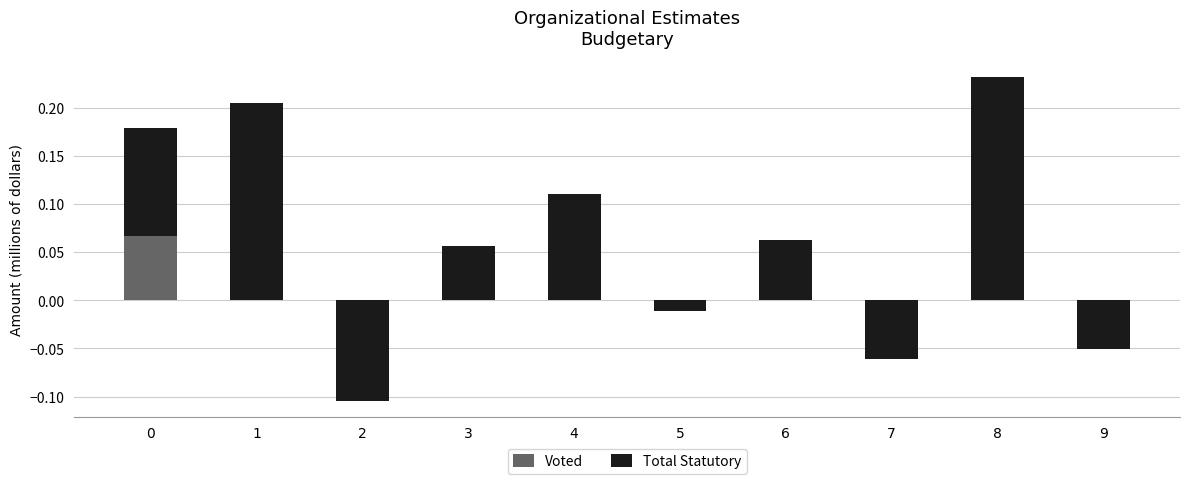

Which category has the highest value in the Total Statutory series?

8